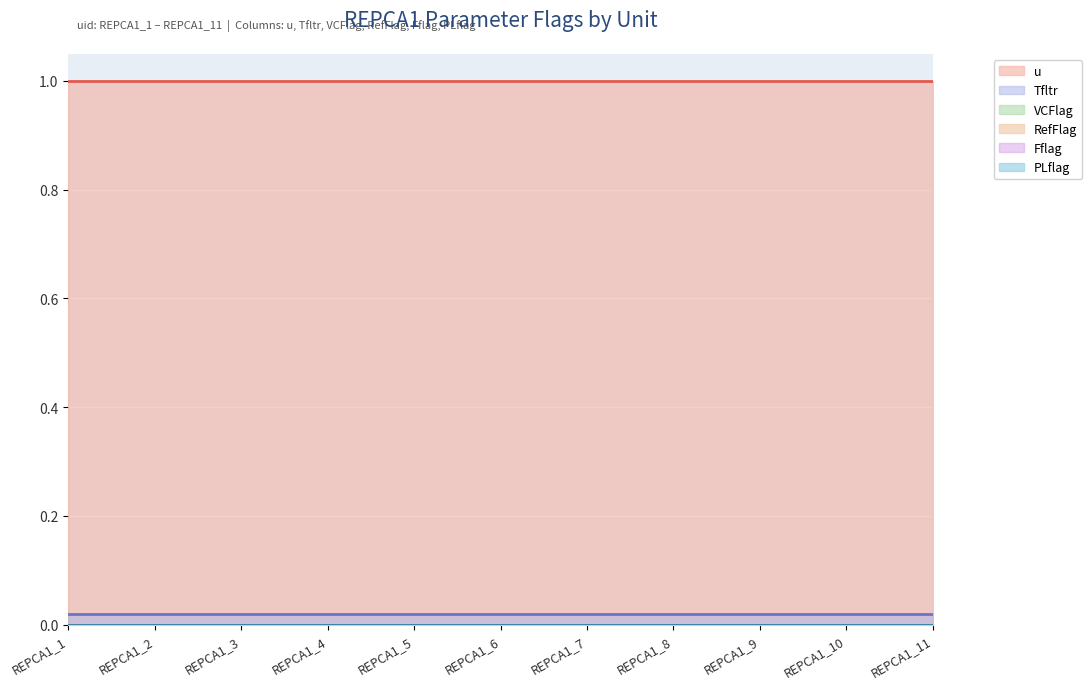

Which series has the largest total across all categories?

u